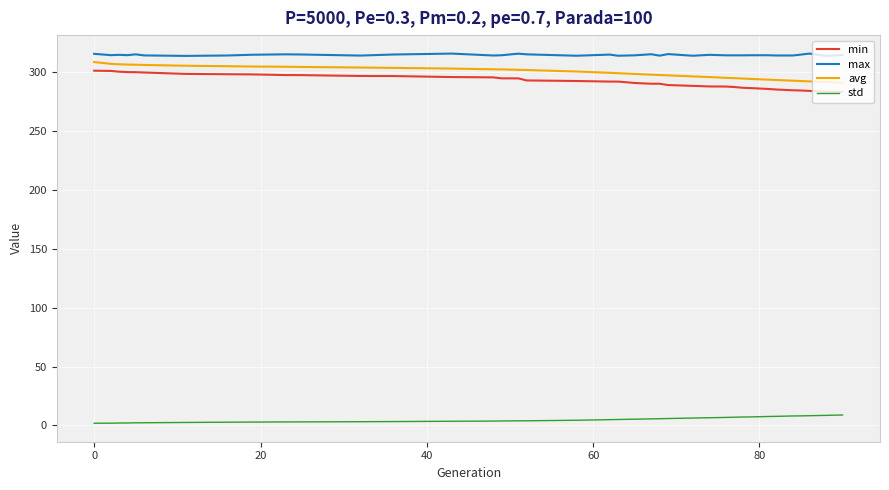

Which series has the largest total across all categories?

max